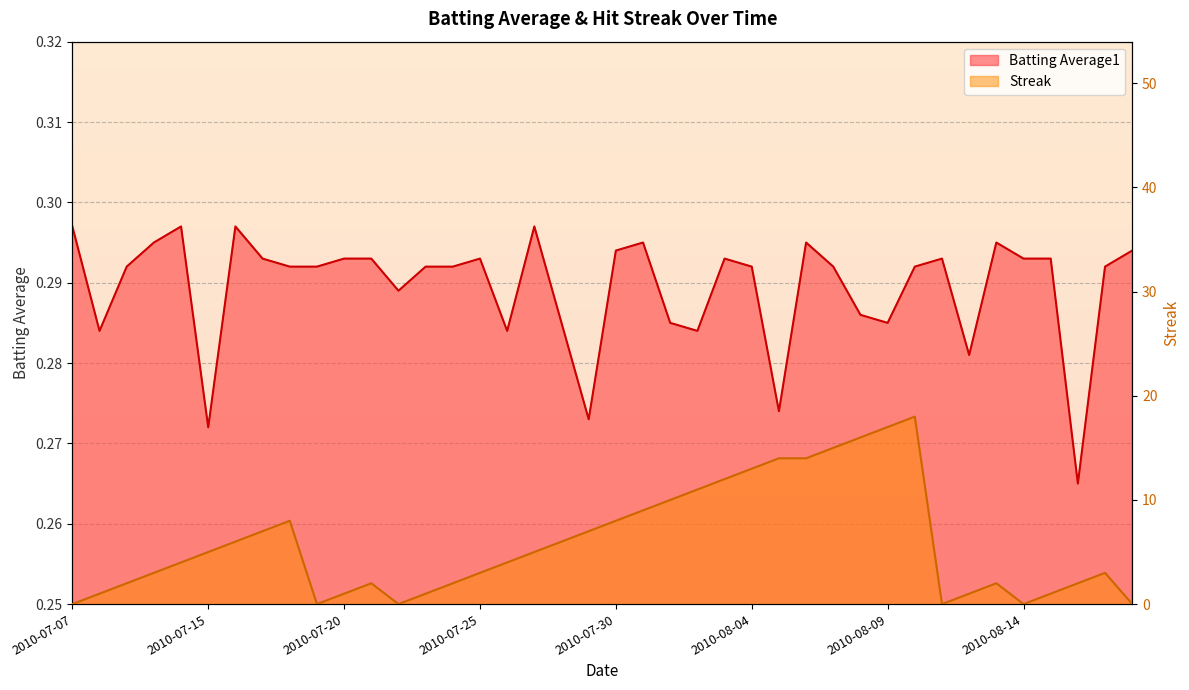

Which series has the widest spread of values?

Streak